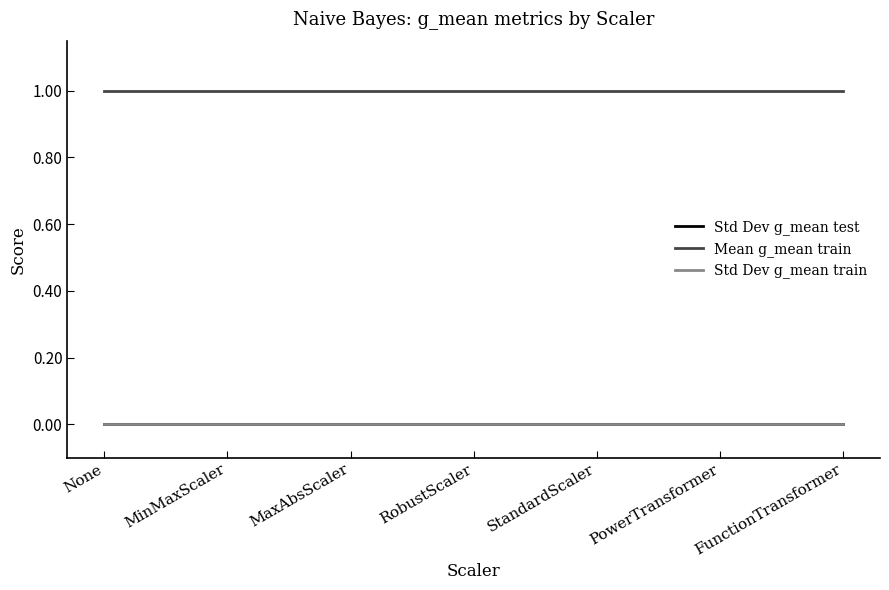

Does the chart display data point markers on the line(s)?

No